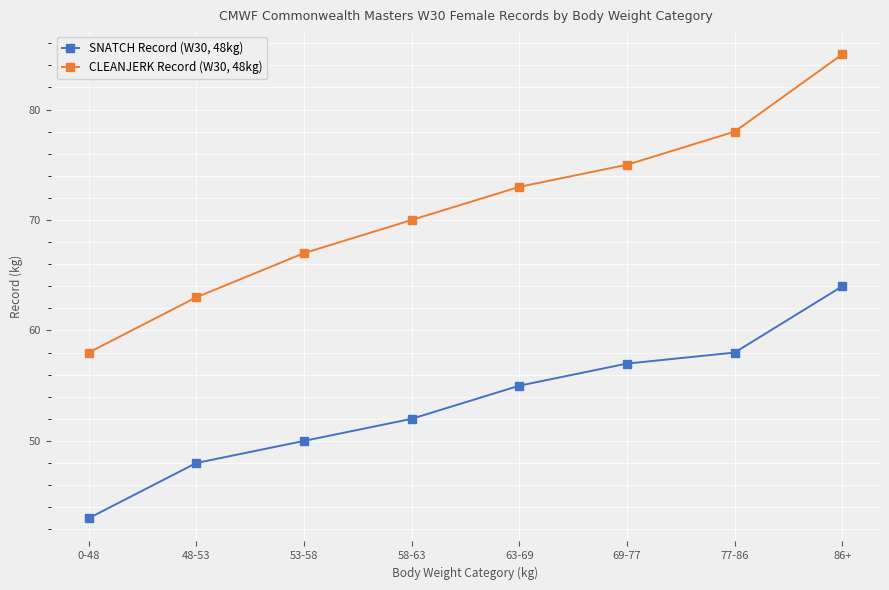

What is the label of the 7th point from the right?

48-53